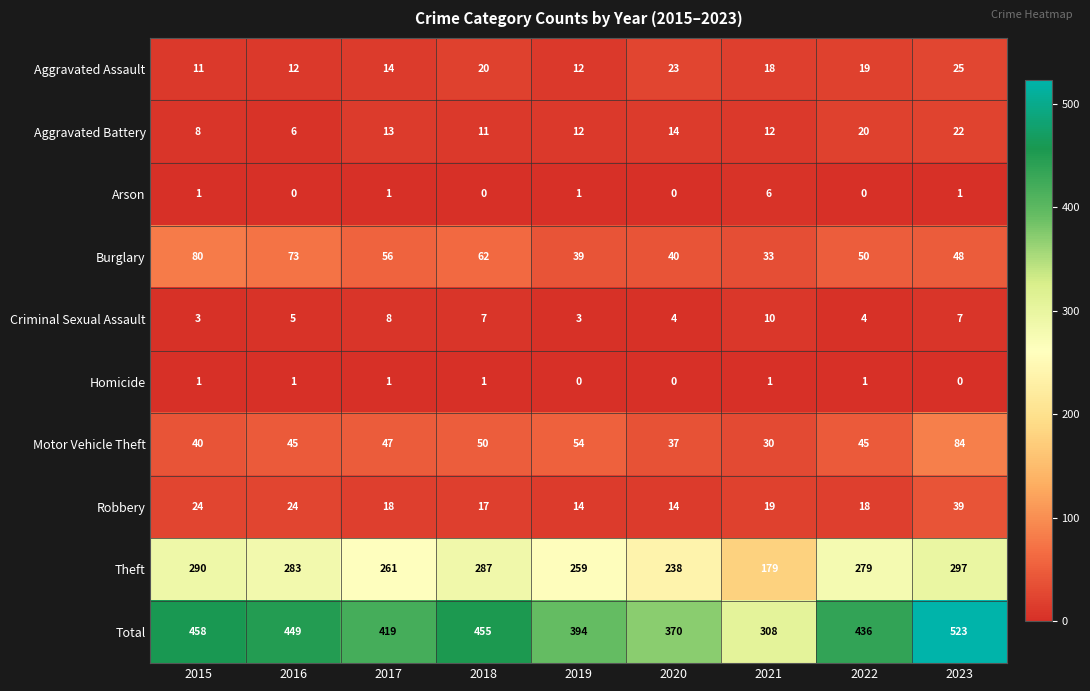

Which category has the highest value across all series?

2023